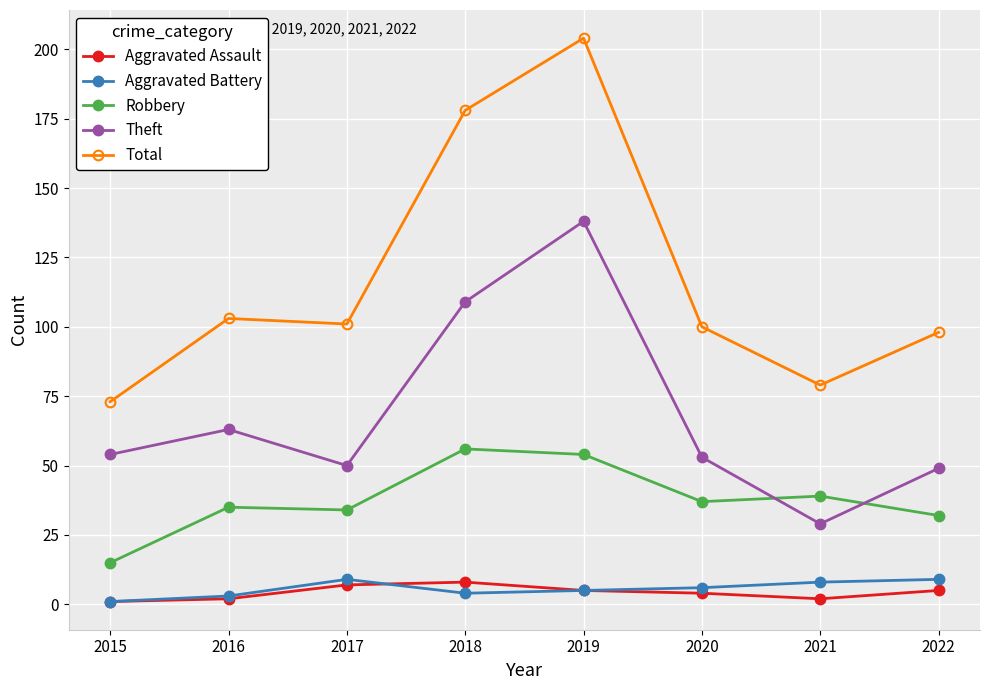

True or false: Robbery and Aggravated Battery intersect in this chart.

False